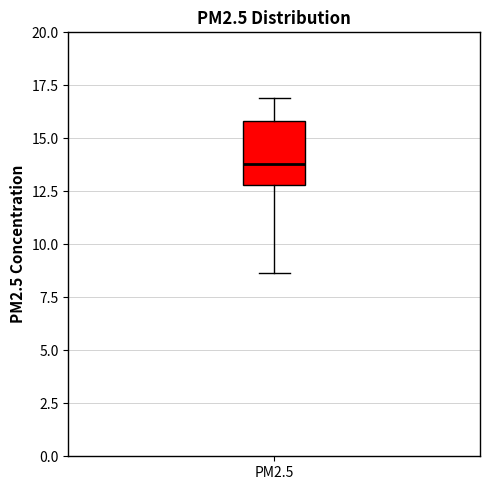

Read this box plot against the y-axis: the position of the median line, the range covered by the box, and the ends of both whiskers. The values are not printed on the chart, so give them approximately, as read against the axis.

median 14.0, box 13.0 to 16.0, whiskers 8.5 to 17.0